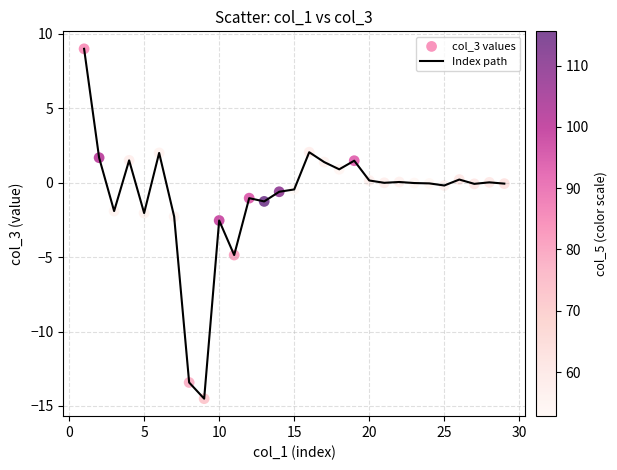

What is the difference between the maximum and minimum values?

23.5